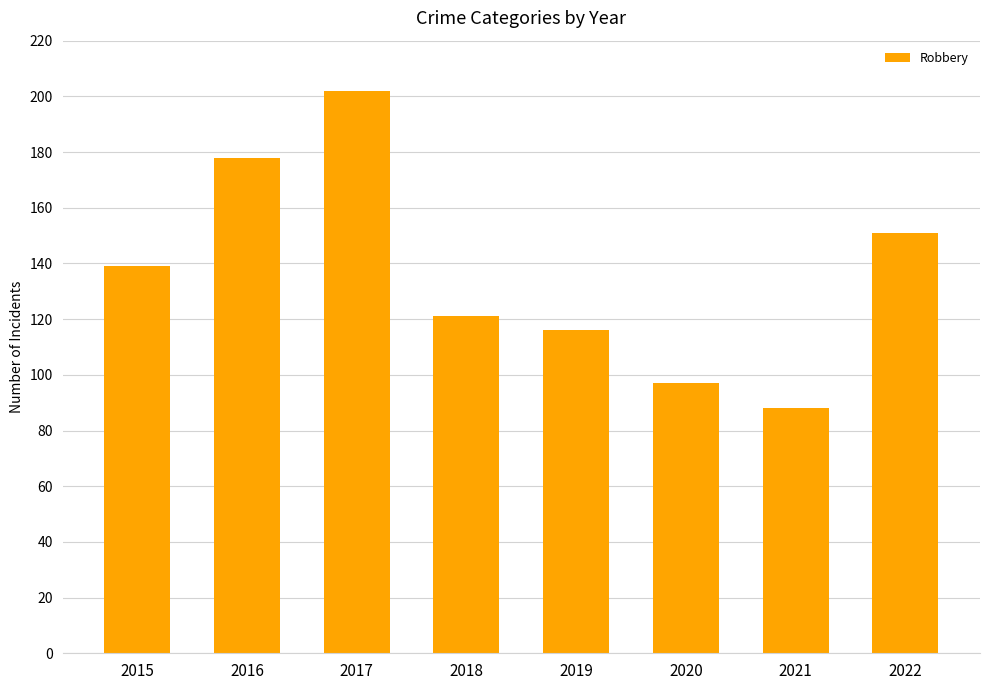

Reading left to right, list all the values displayed in this chart.

2015=139	2016=178	2017=202	2018=121	2019=116	2020=97	2021=88	2022=151